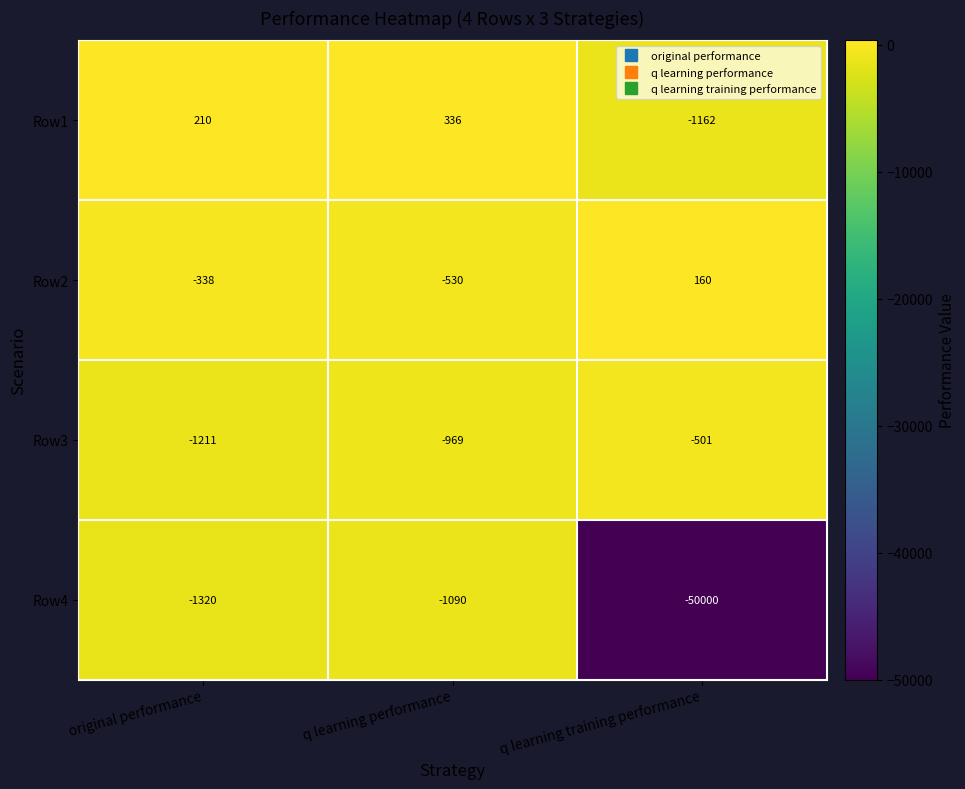

True or false: Row1 has a value of 119 at q learning performance.

False